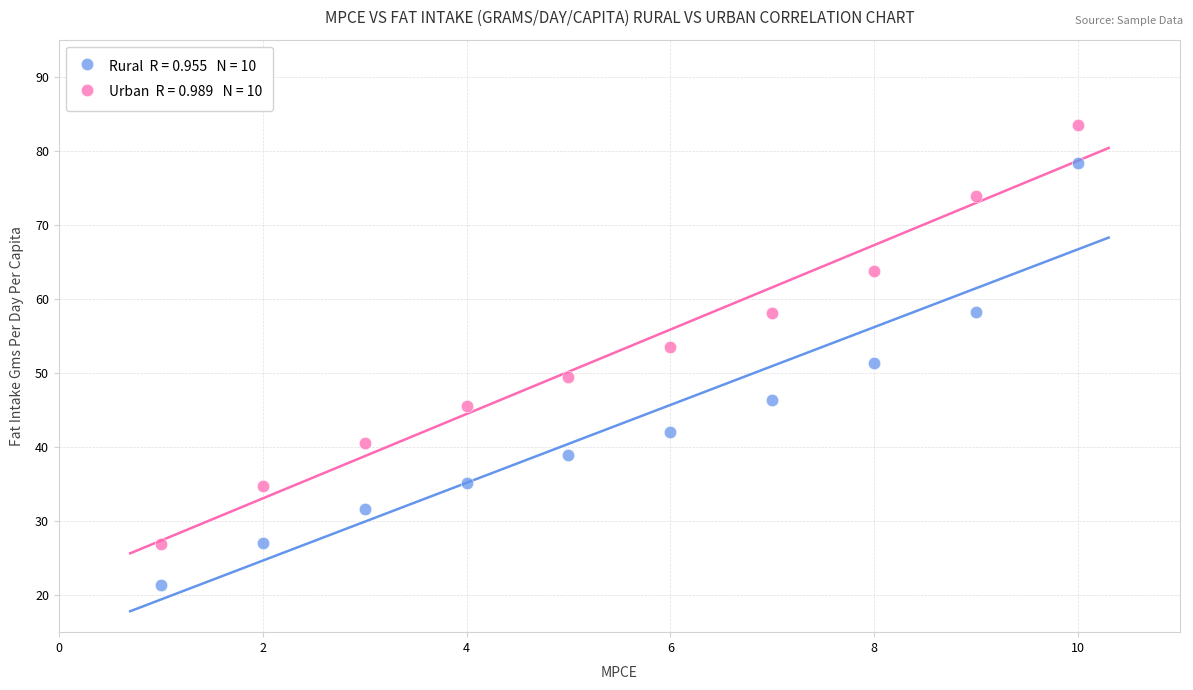

Across all data points, what is the range of X values (max minus min)?

9.0